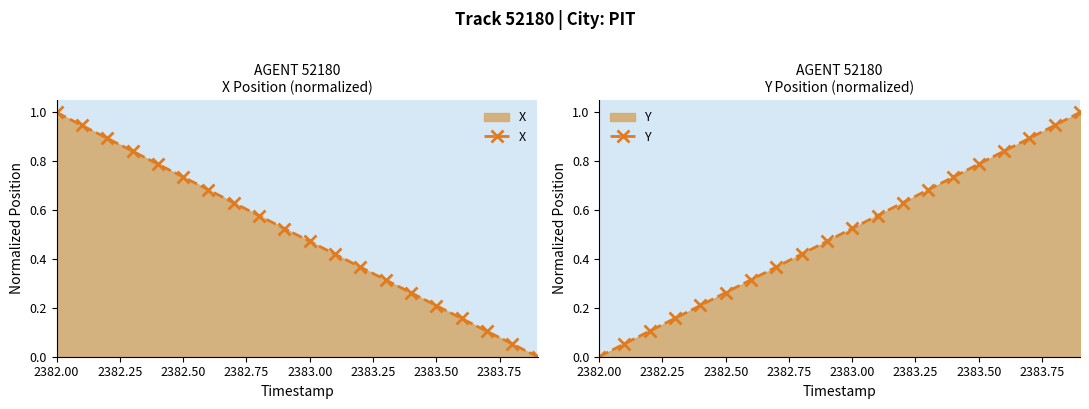

Is it true that Y equals 0.0 at 2382.00?

True